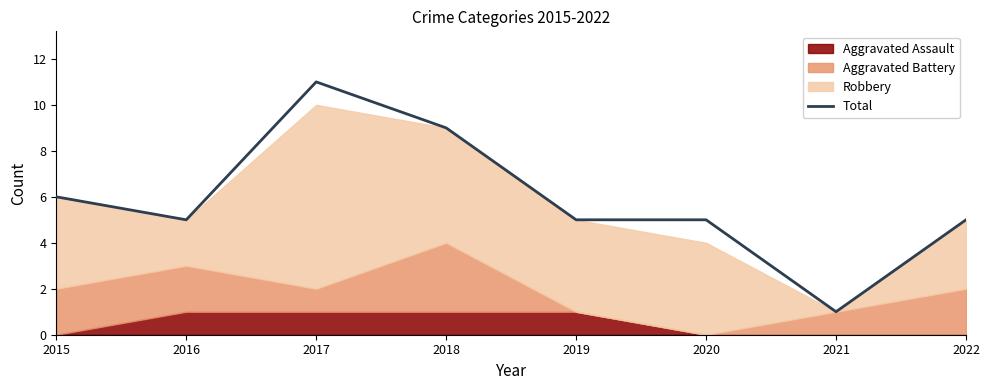

True or false: there are more than 0 points higher than both neighbors.

True